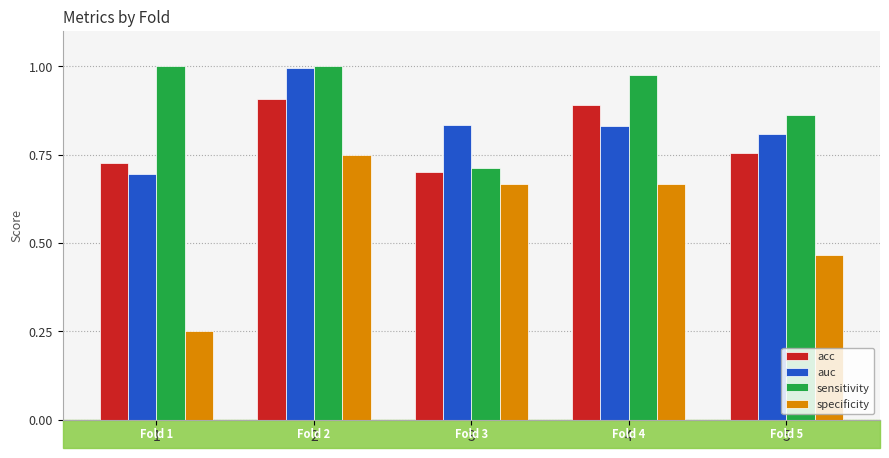

Which series has the widest spread of values?

specificity